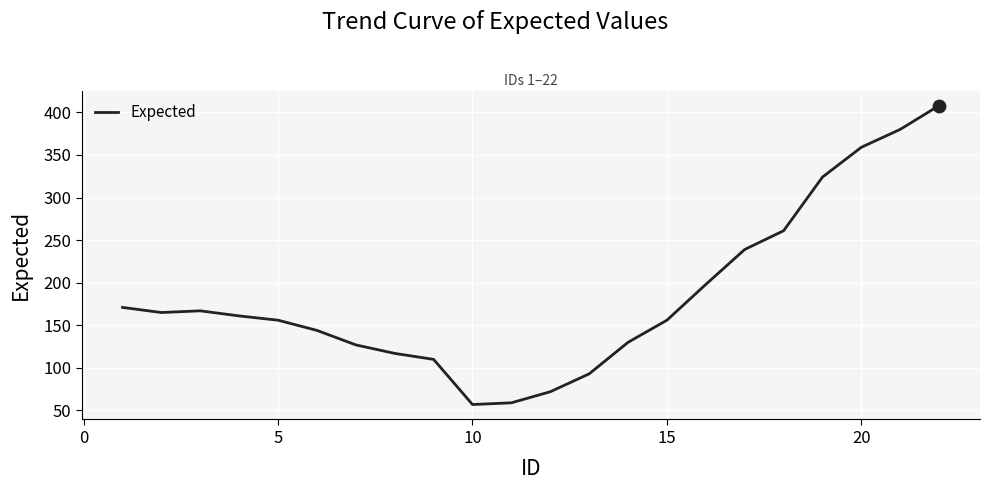

What is the greatest value displayed?

408